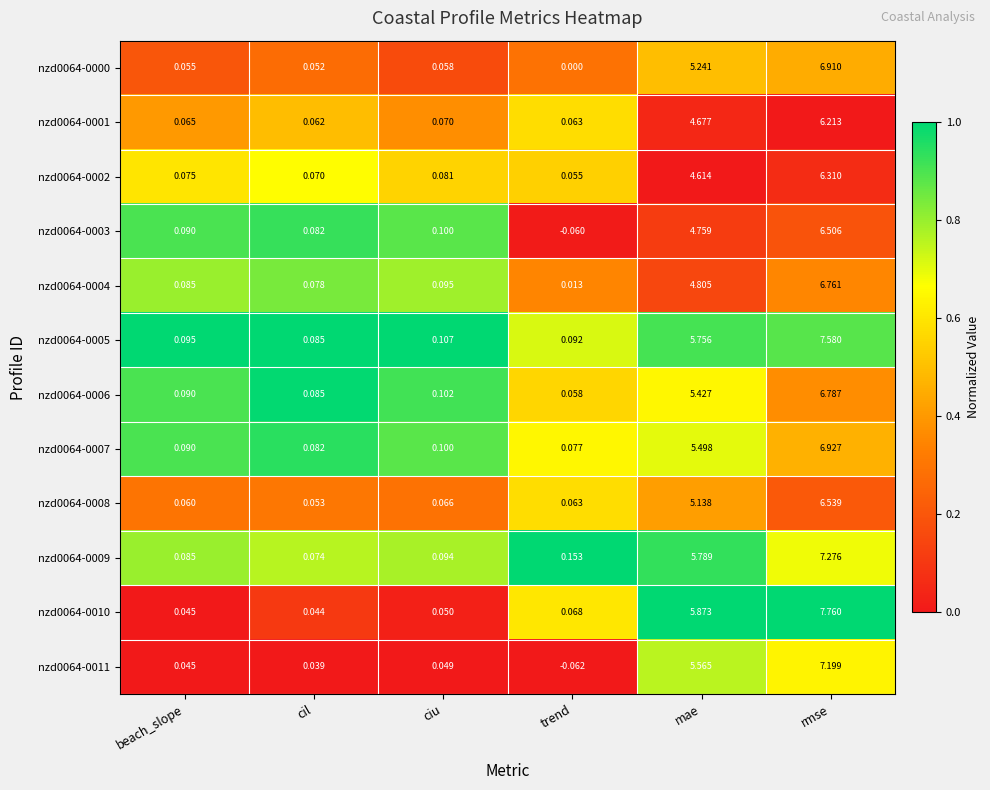

At how many categories does at least one series exceed 0?

6